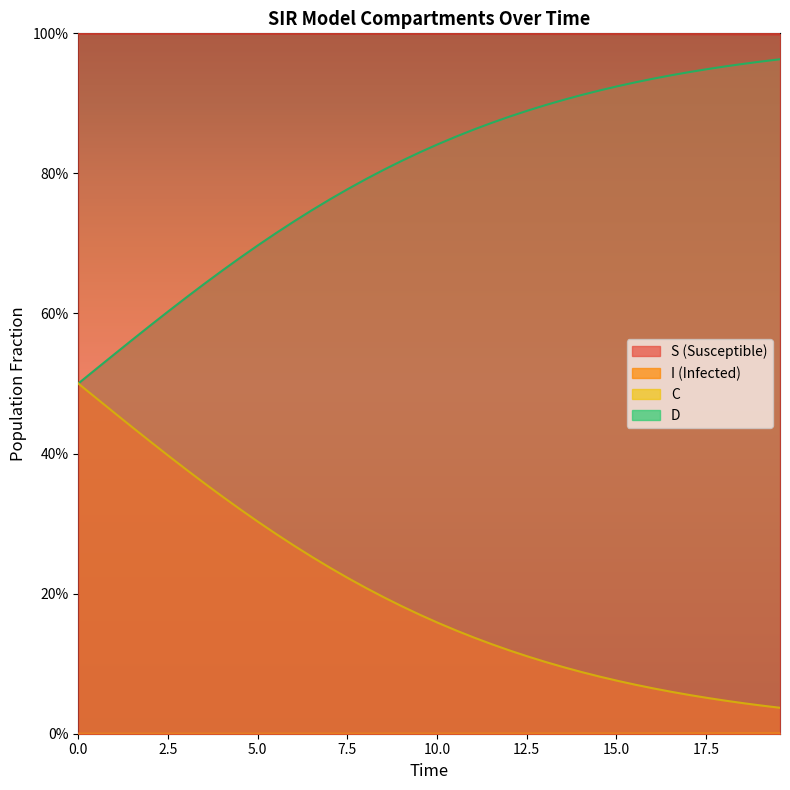

How many S values are between 0 and 1?

40